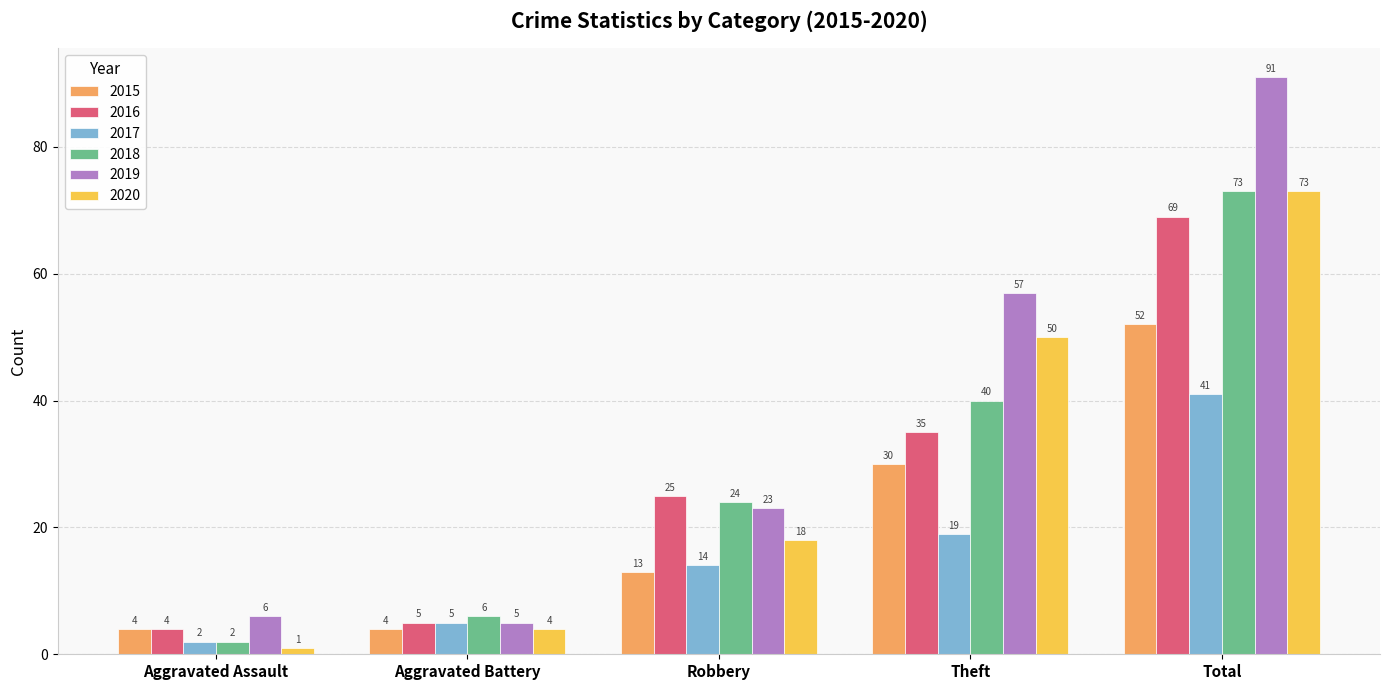

How many values in the 2019 series are below 23?

2